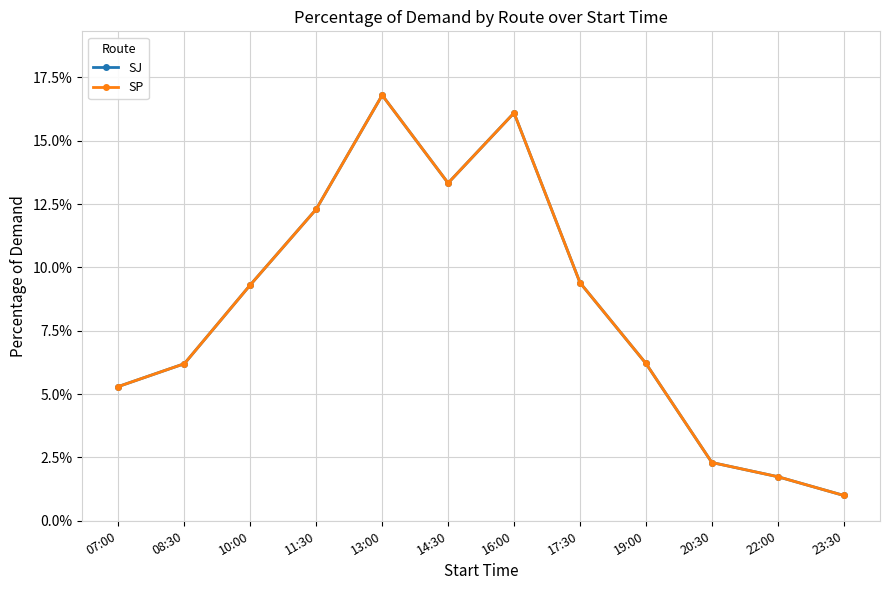

What is the difference between the second highest and second lowest values in the SP series?

0.1